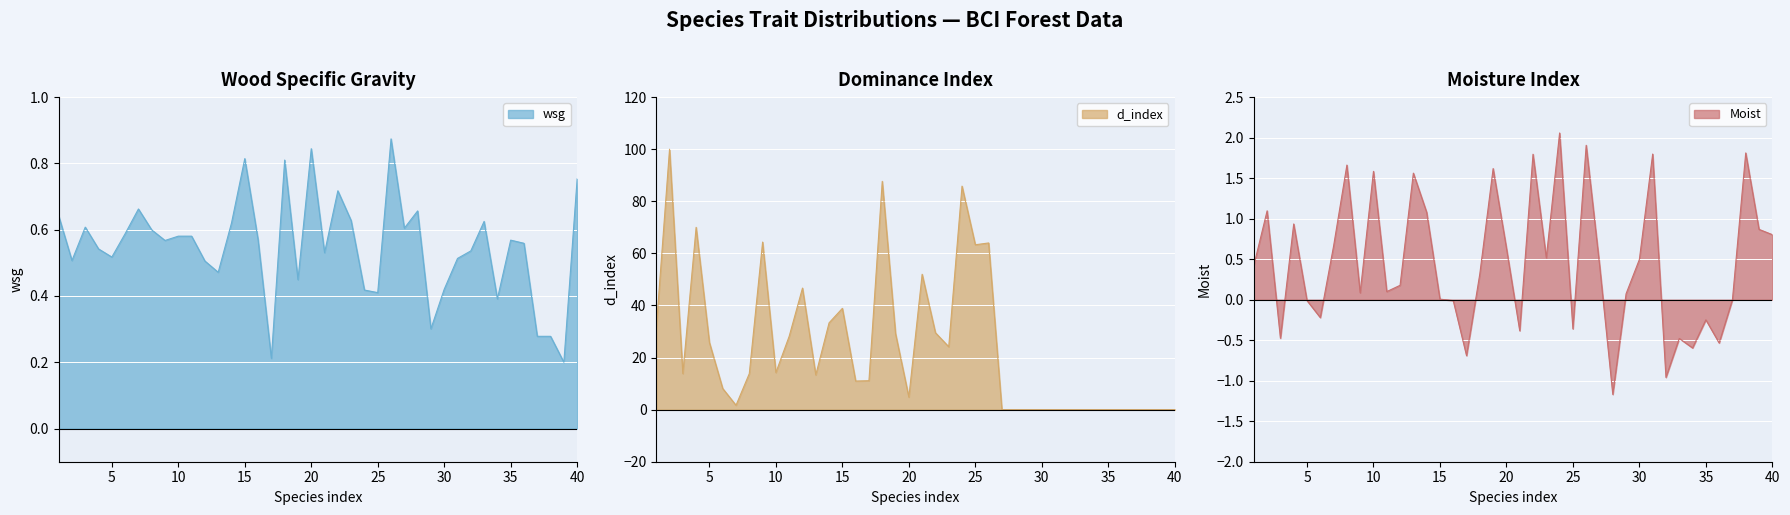

What is the difference between the highest and lowest values at 9?

64.3